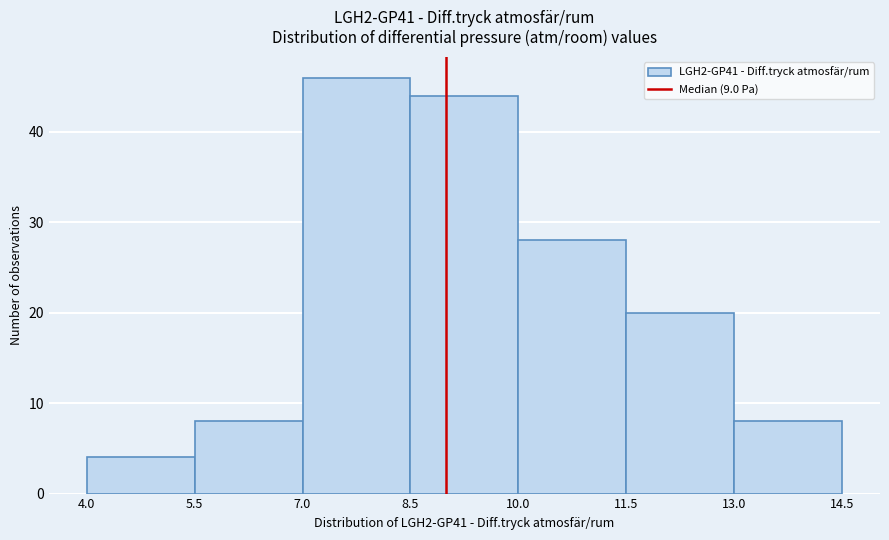

What is the height of the bar covering 11.5 to 13.0 on the x-axis? The values are not printed on the chart, so give them approximately, as read against the axis.

20